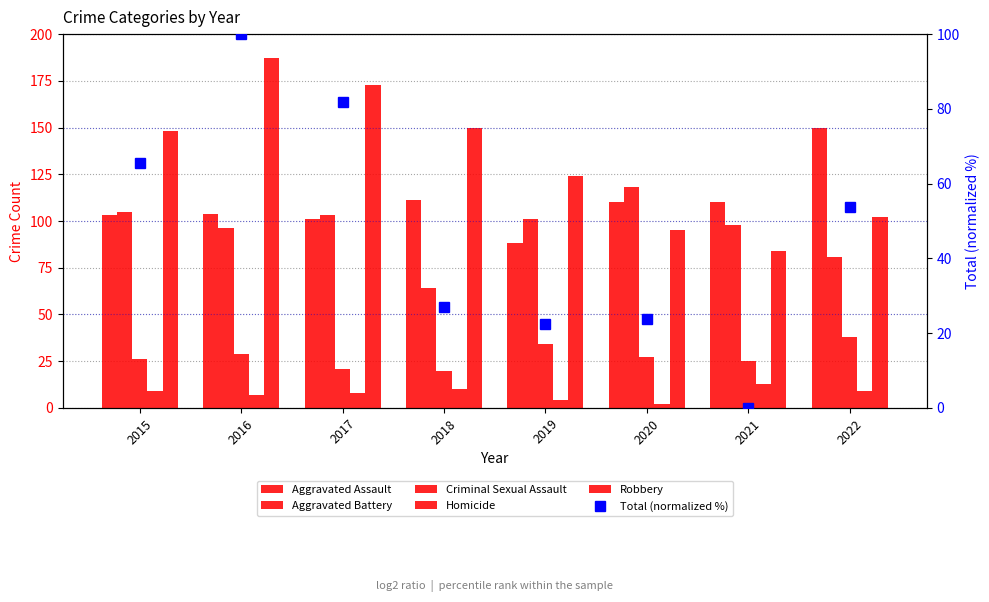

What is the minimum value for Aggravated Battery?

64.0